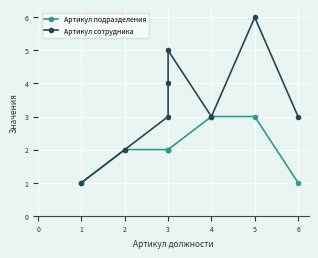

What is the value of the Артикул сотрудника point at the 6th from the left?

3